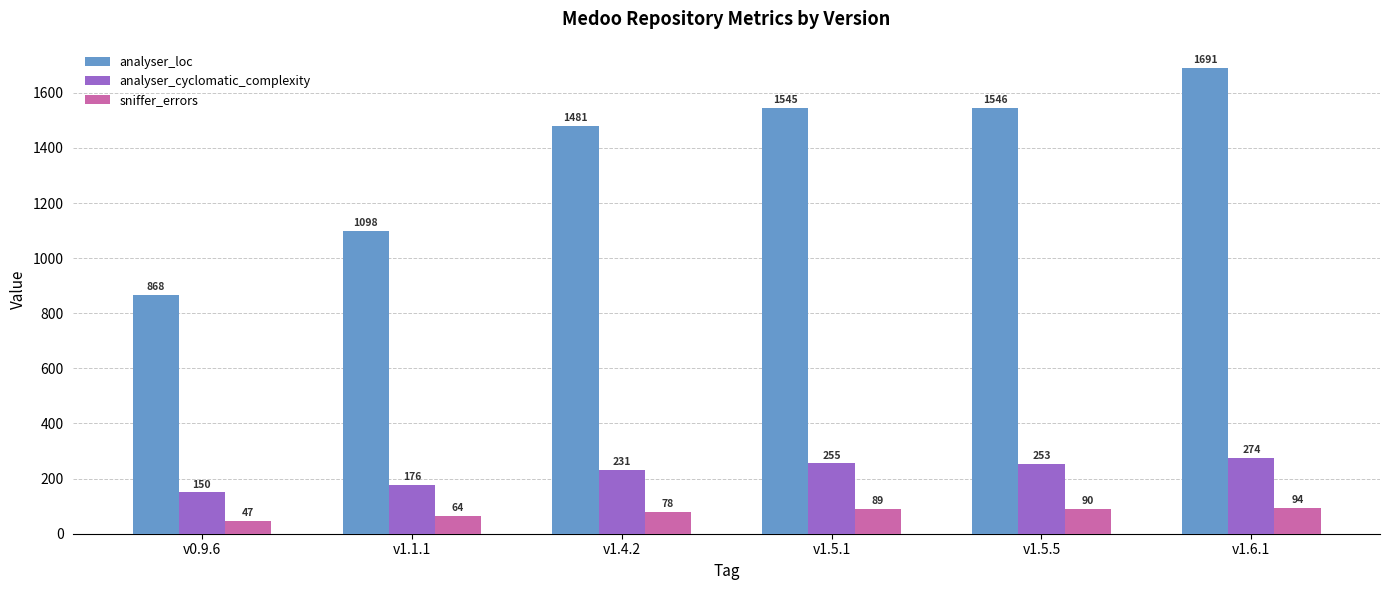

What are all the series names shown in the legend?

analyser_loc, analyser_cyclomatic_complexity, sniffer_errors